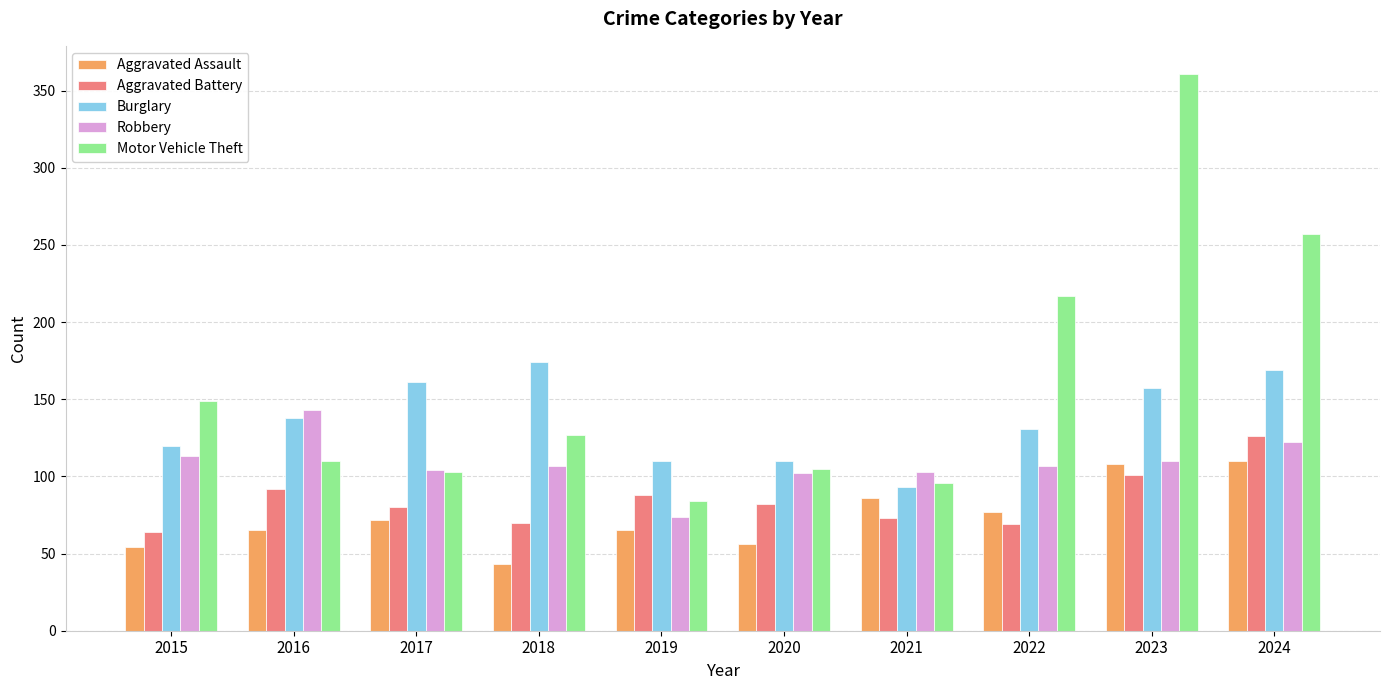

How many values in the Robbery series are below 107?

4